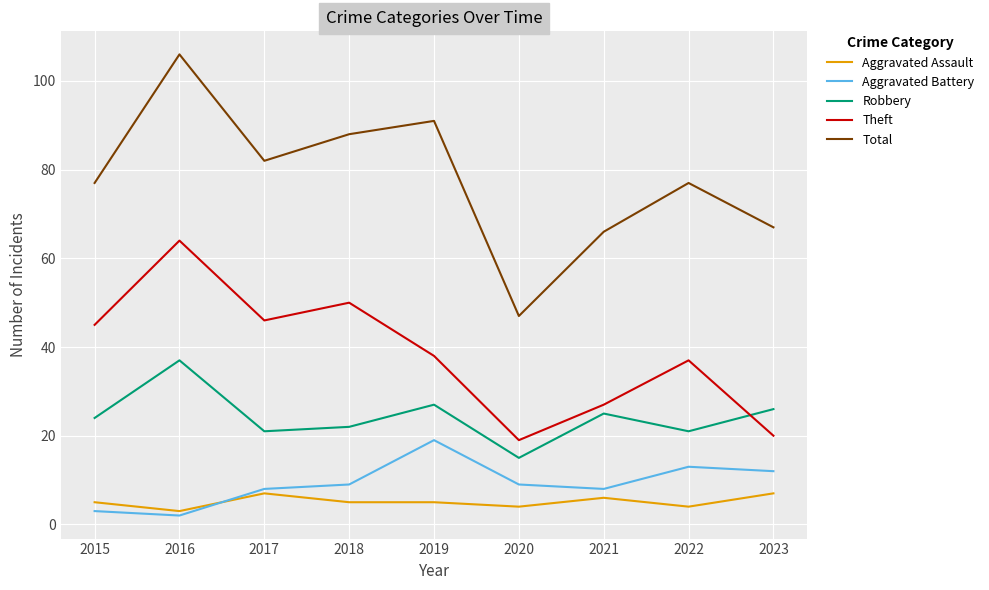

The value of Total at 2018 is 36. True or false?

False